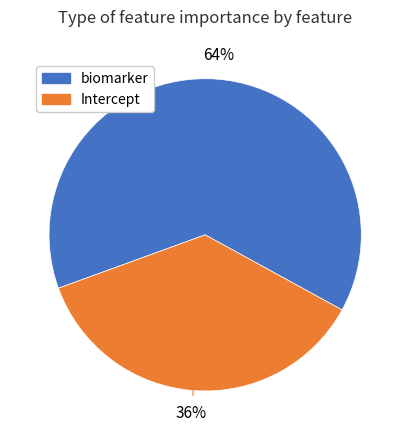

The biomarker slice represents 64% of the pie. True or false?

True